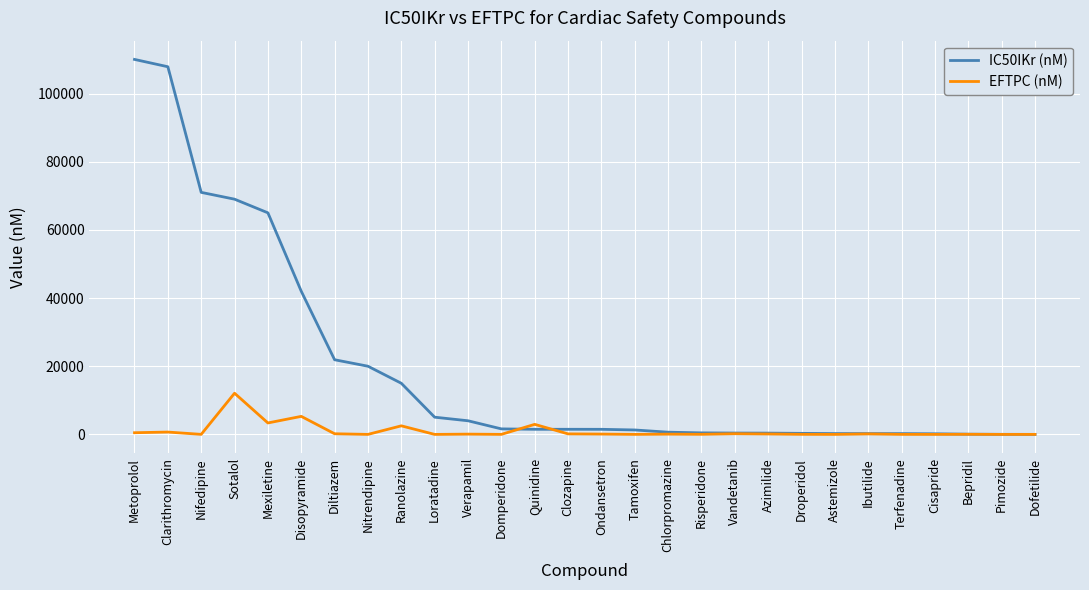

What is the total value across all series at Ranolazine?

17514.3